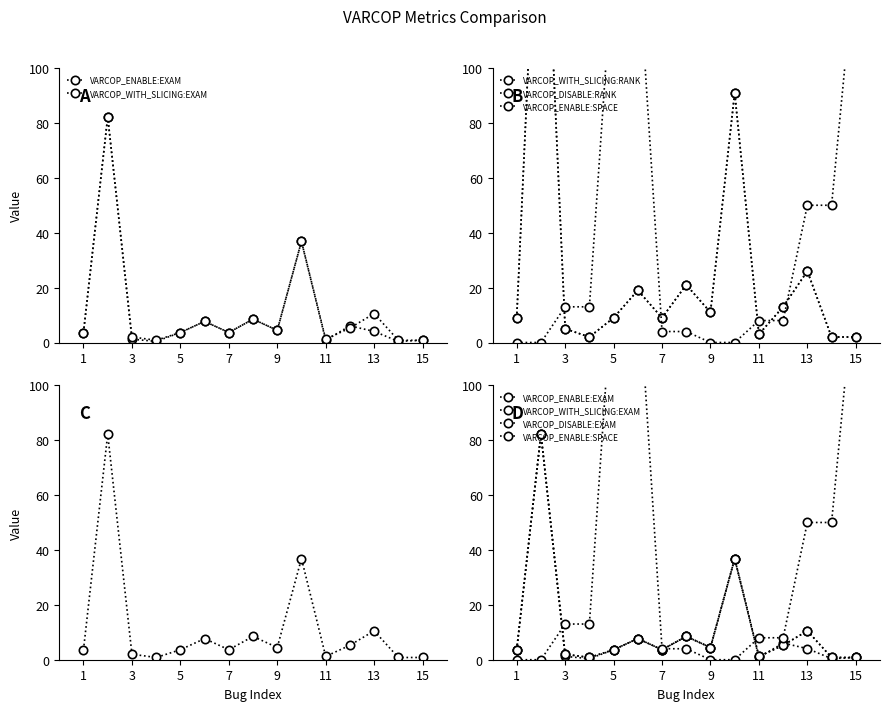

True or false: VARCOP_ENABLE:SPACE and VARCOP_WITH_SLICING:EXAM cross at least once.

True